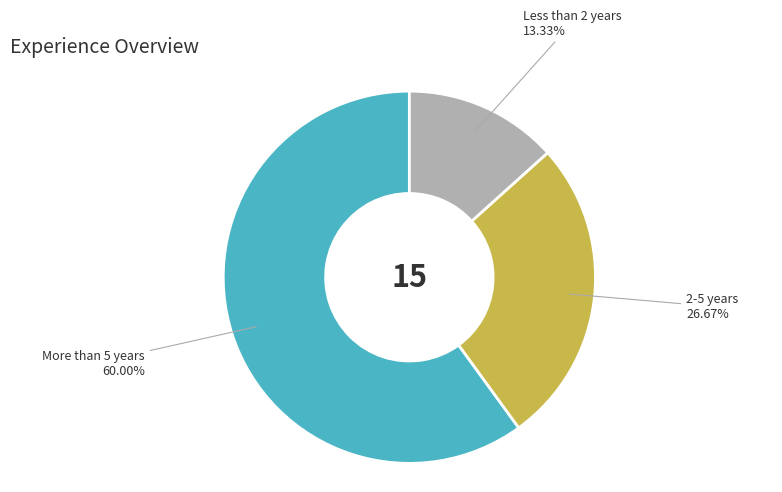

Is there any slice that represents more than half of the pie?

Yes